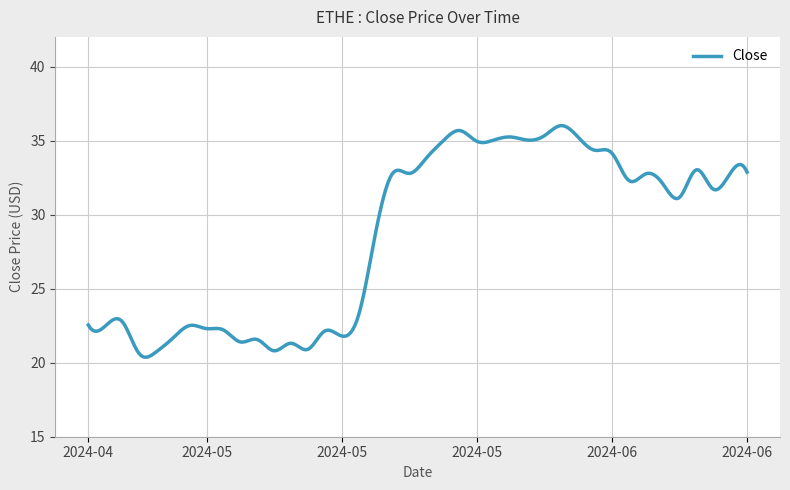

What is the minimum value shown in the chart?

20.4